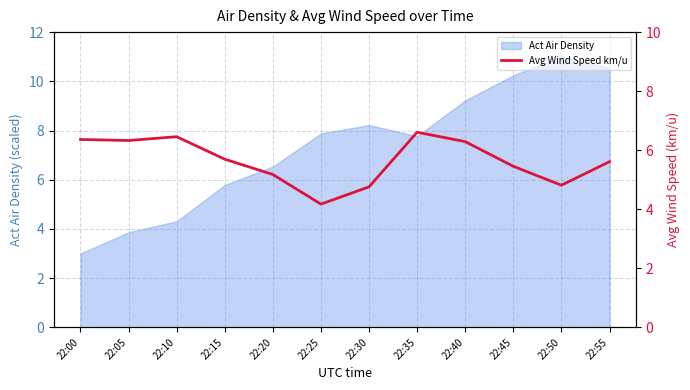

The Act Air Density series shows 2.3 at 22:25. True or false?

False